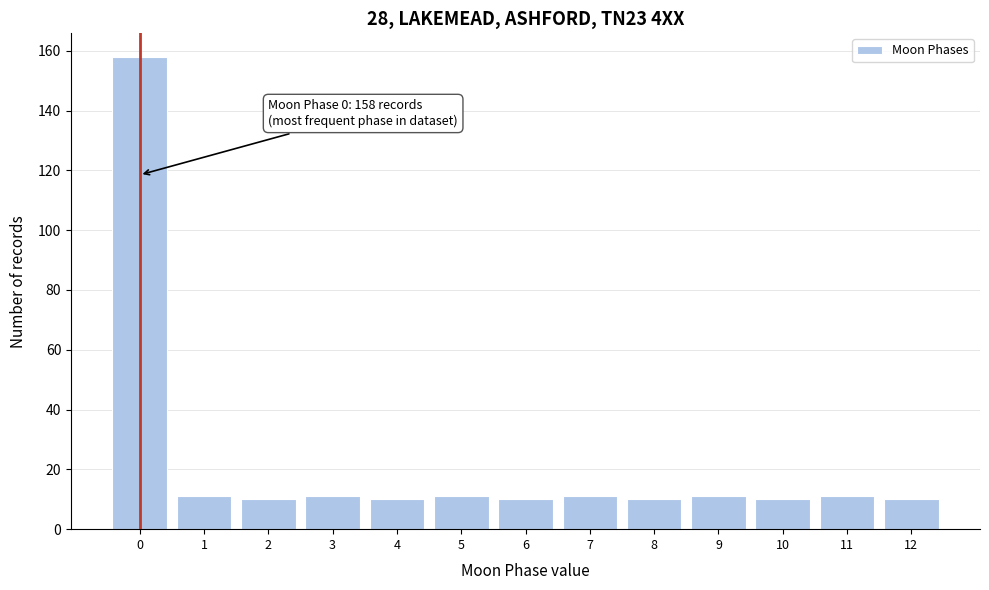

Reading right to left, extract all data points from this chart.

12=10	11=11	10=10	9=11	8=10	7=11	6=10	5=11	4=10	3=11	2=10	1=11	0=158